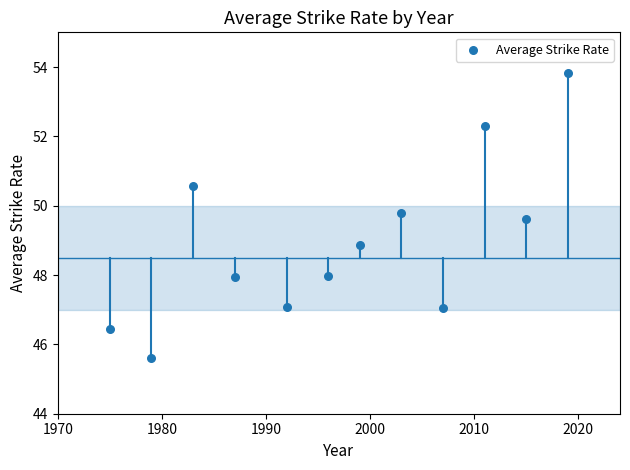

What Y value in the scatter plot is closest to 49?

48.9